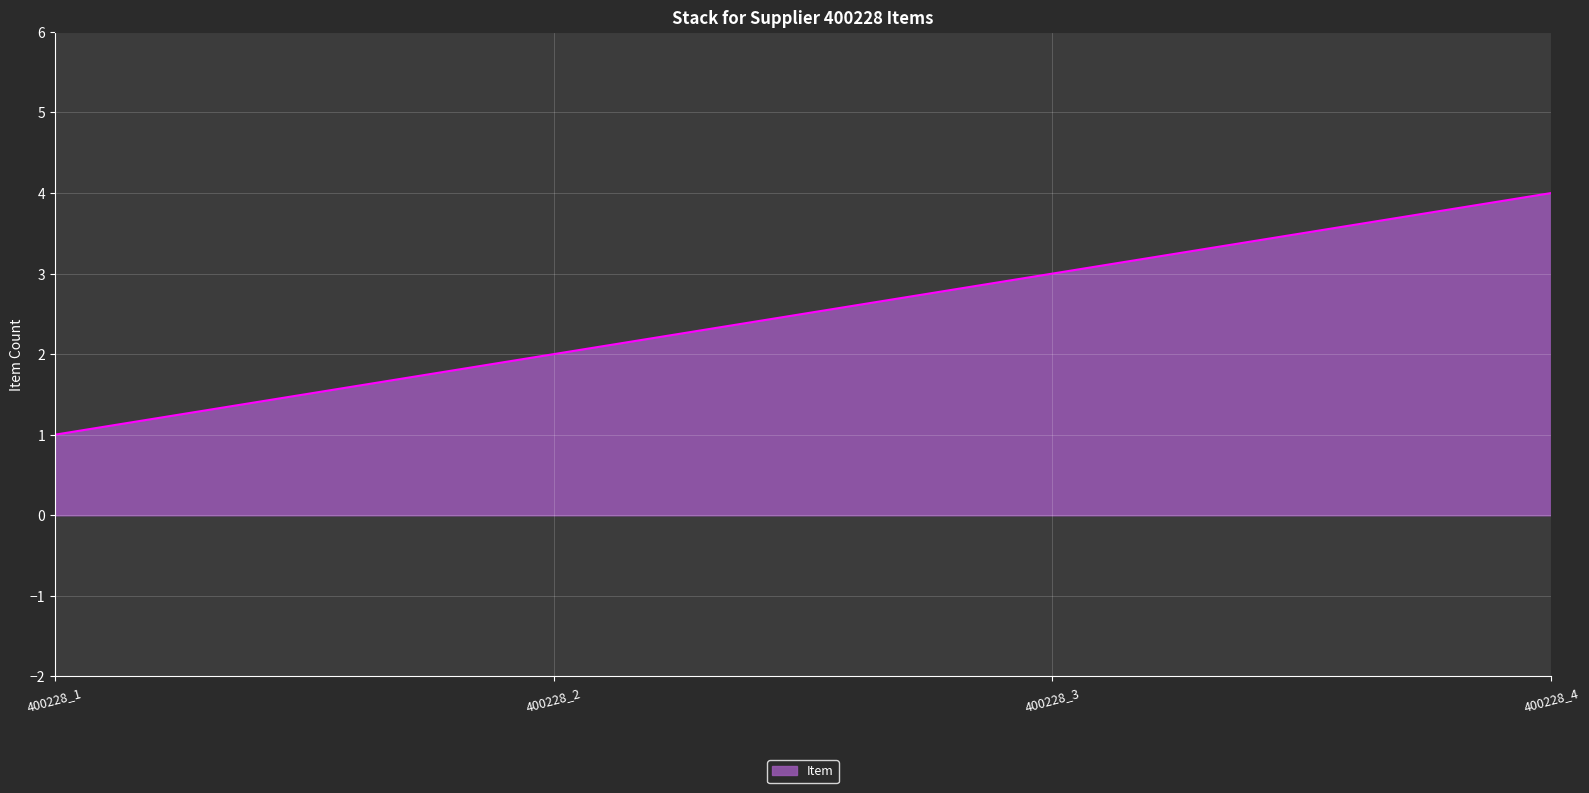

True or false: the data has more than 1 interior local peaks.

False